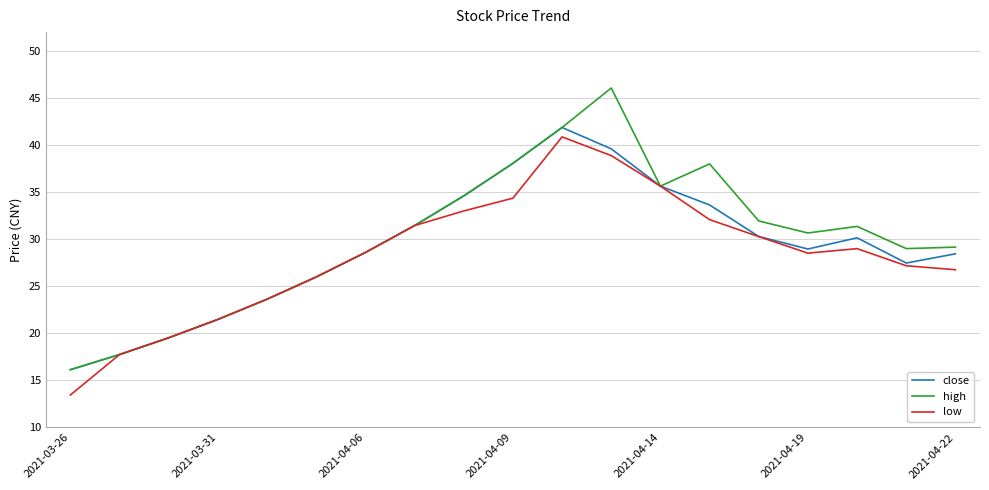

Which series has the largest total across all categories?

high